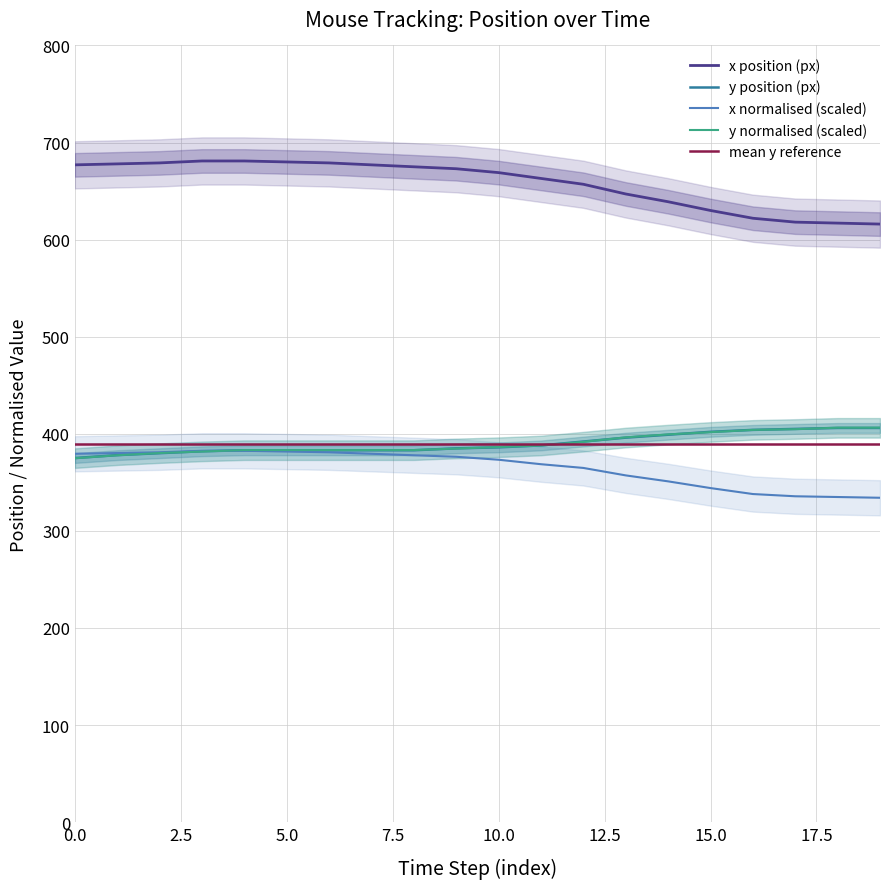

At how many categories does at least one series exceed 411?

20